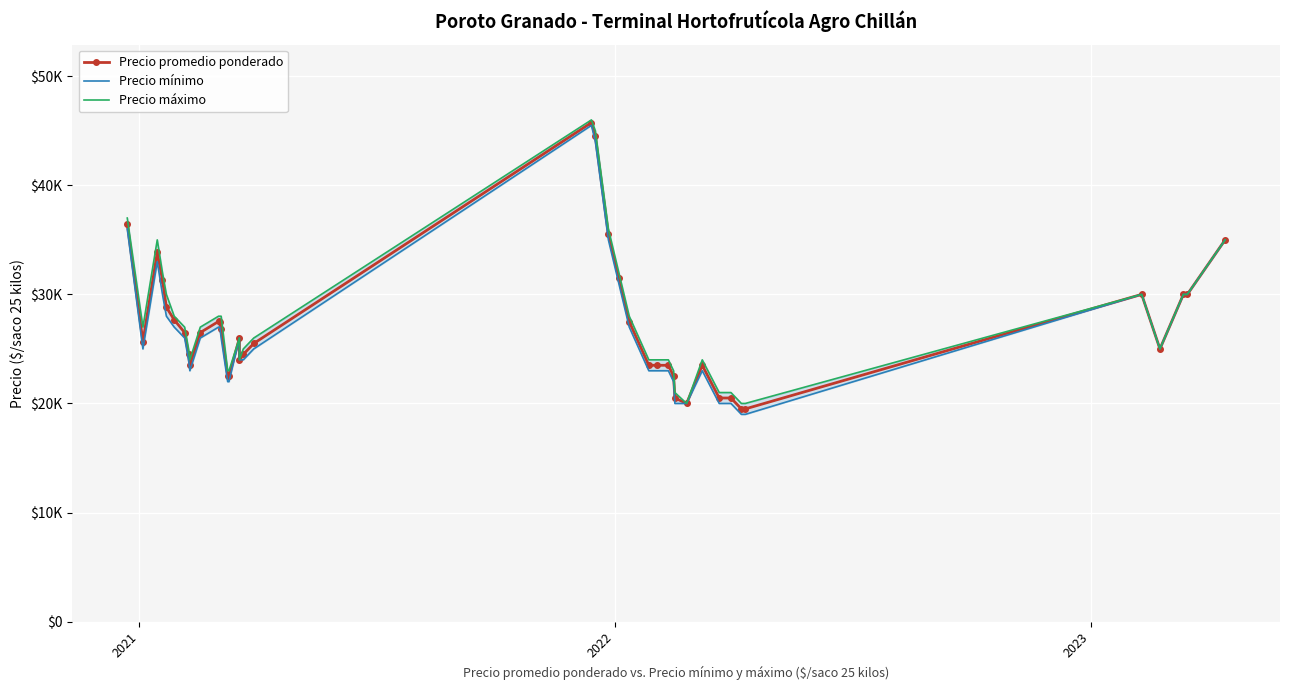

Which series has the largest total across all categories?

Precio máximo